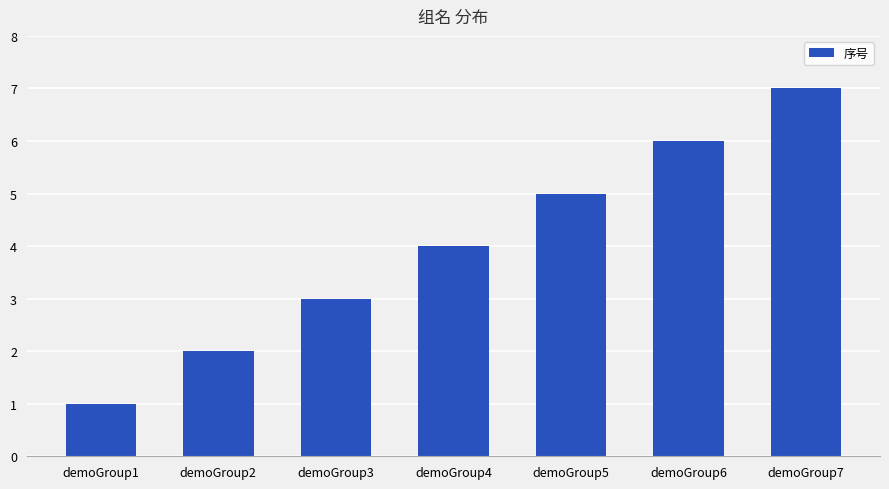

What is the value of the 6th bar from the left?

6